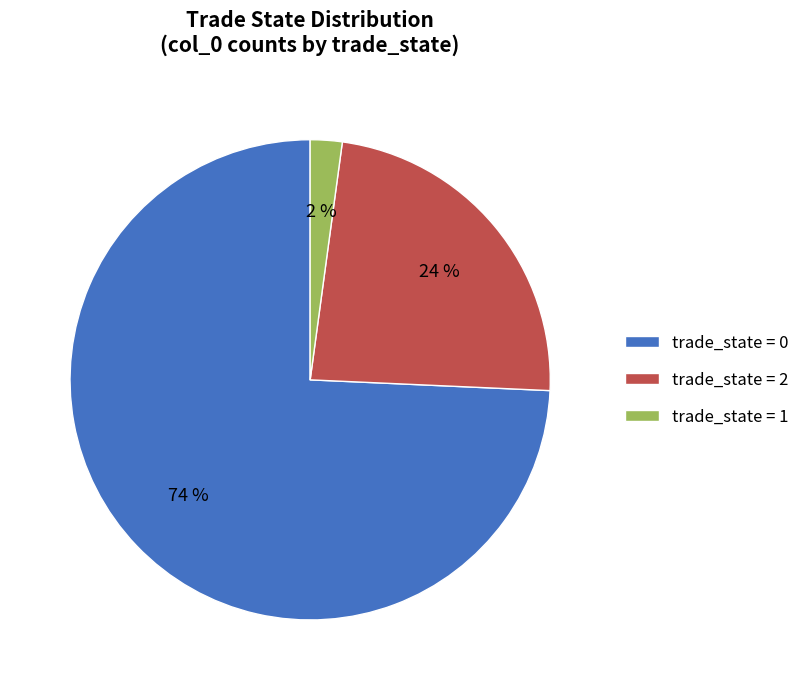

The trade_state = 0 slice represents 81% of the pie. True or false?

False